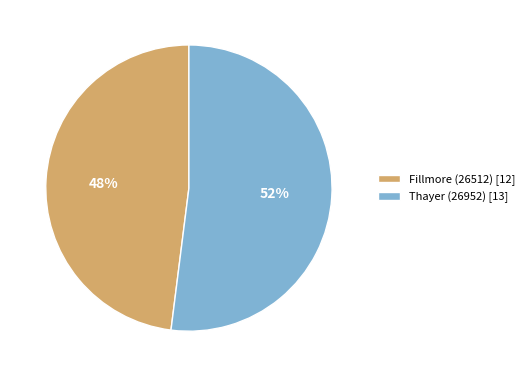

How many slices are in this pie chart?

2